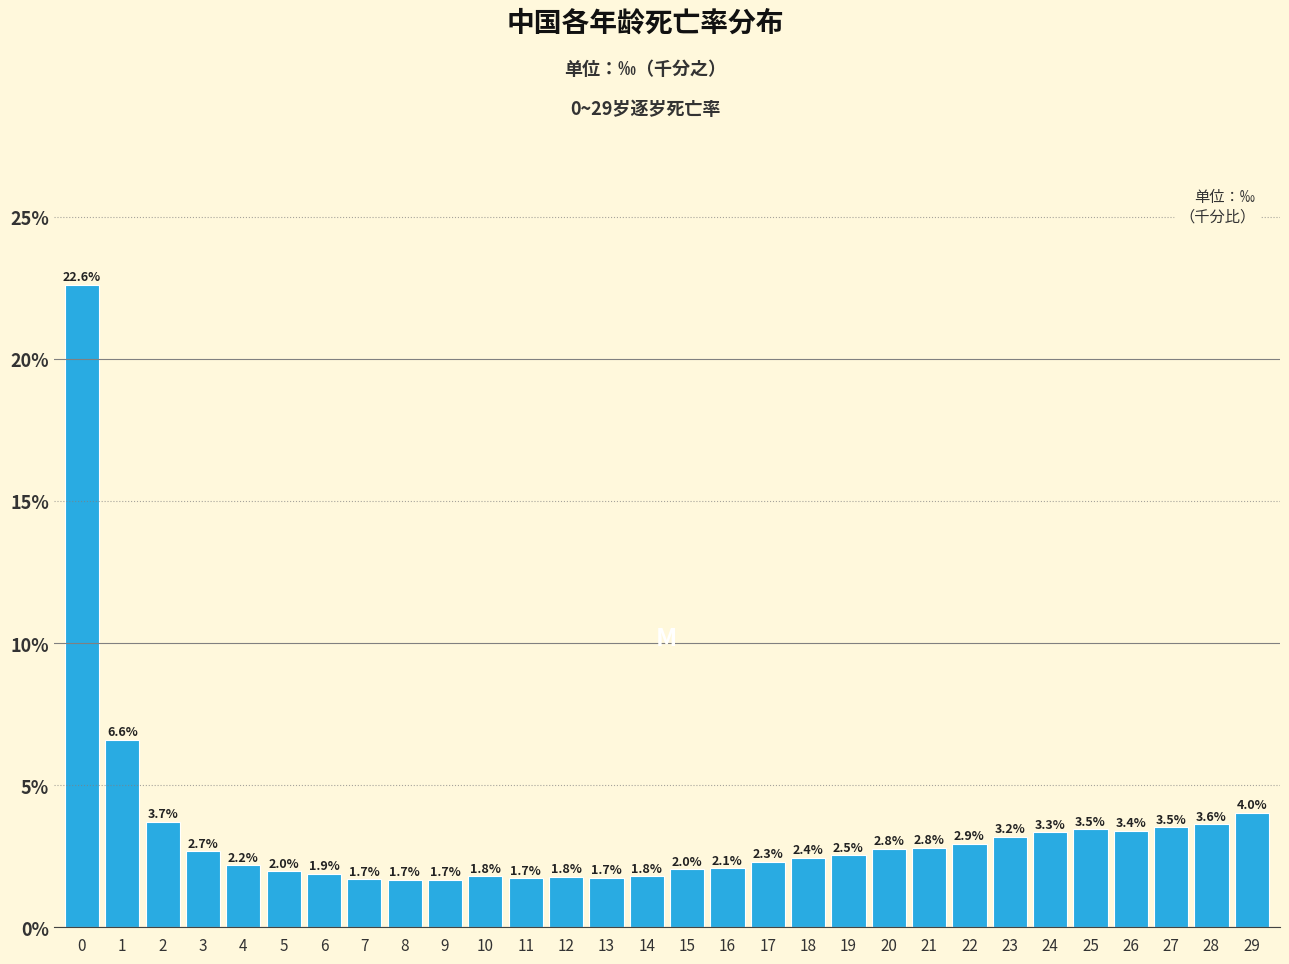

Reading left to right, what are all the values shown in this chart?

22.6	6.6	3.7	2.7	2.2	2.0	1.9	1.7	1.7	1.7	1.8	1.7	1.8	1.7	1.8	2.0	2.1	2.3	2.4	2.5	2.8	2.8	2.9	3.2	3.3	3.5	3.4	3.5	3.6	4.0